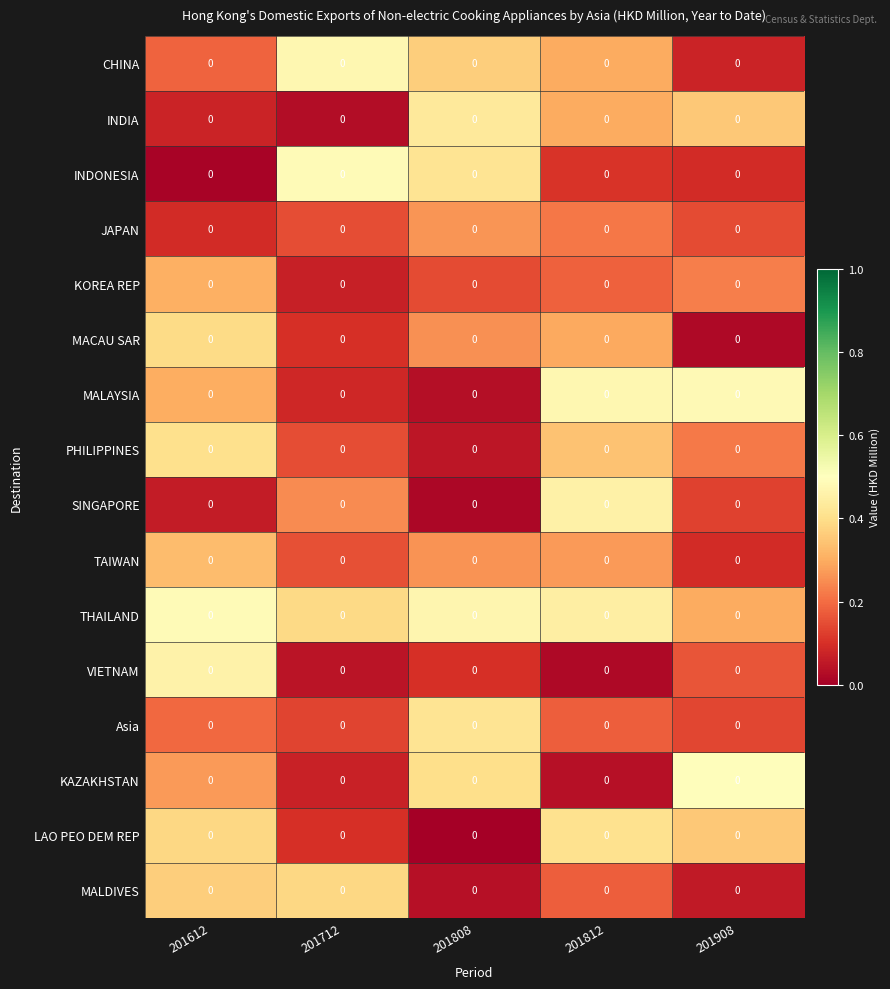

True or false: INDONESIA has a value of 0.1 at 201712.

False